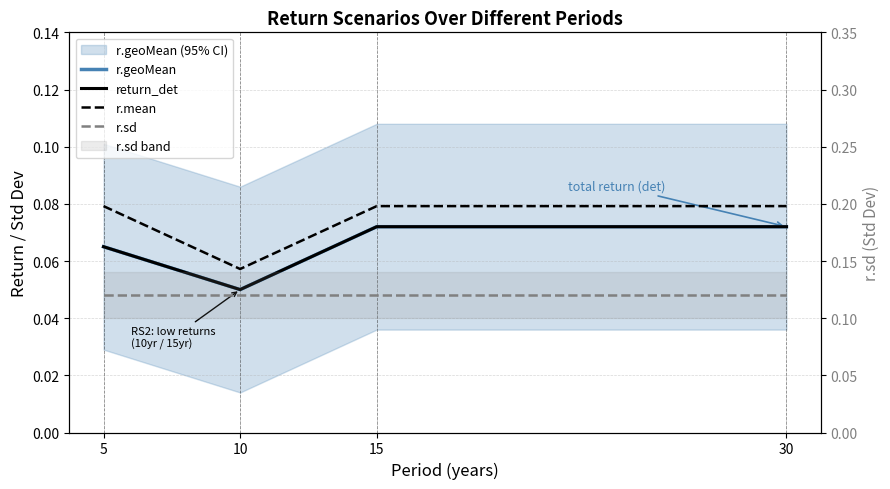

Between 15 and 5, which is larger?

15